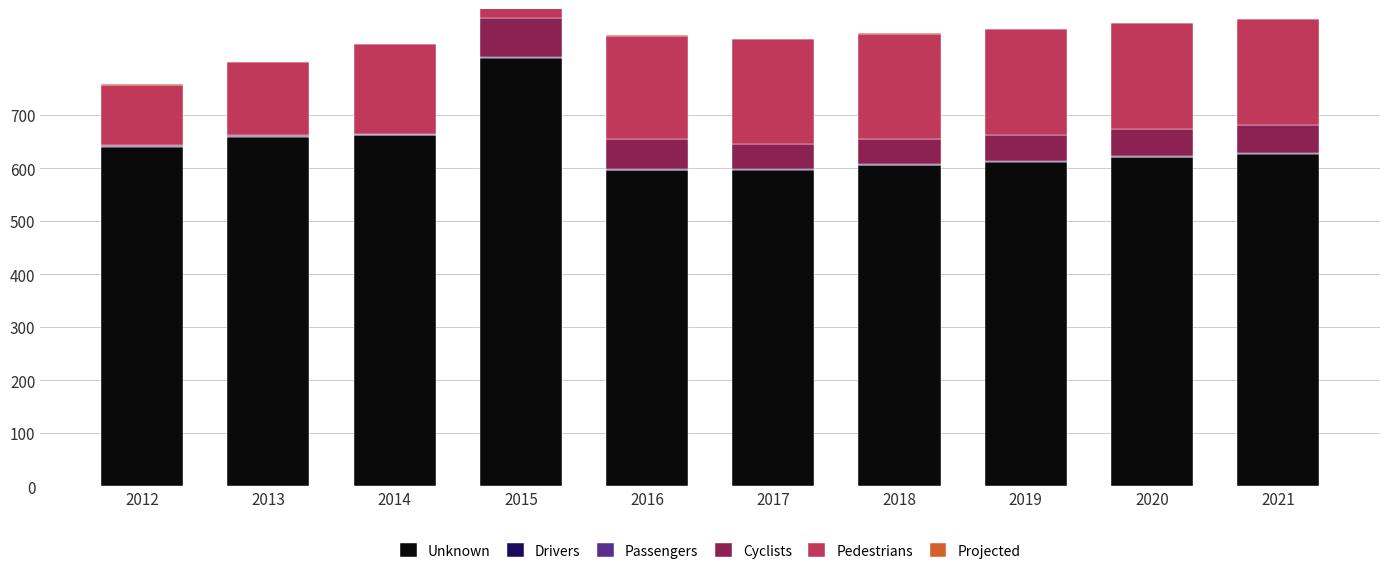

Which label corresponds to the largest value in the chart?

2015